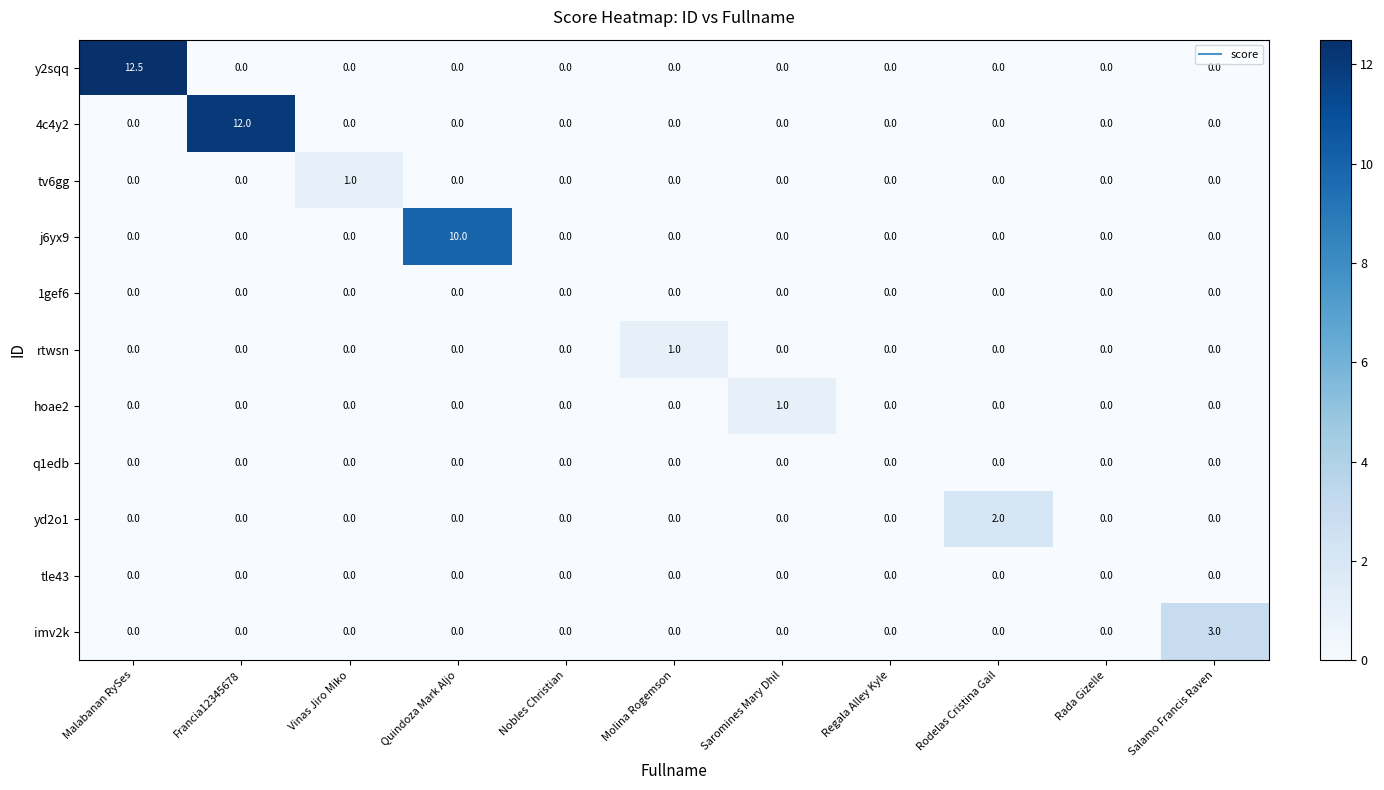

What is the difference between the maximum and minimum values in the 4c4y2 series?

12.0